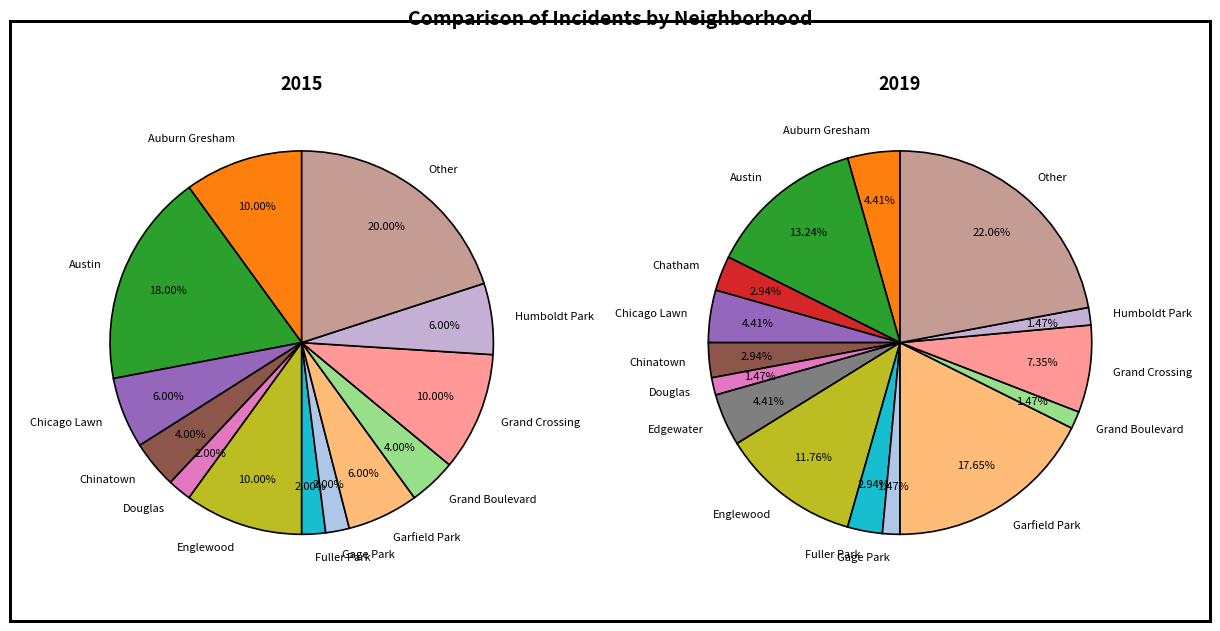

What percentage is NOT represented by Chatham?

100.0%